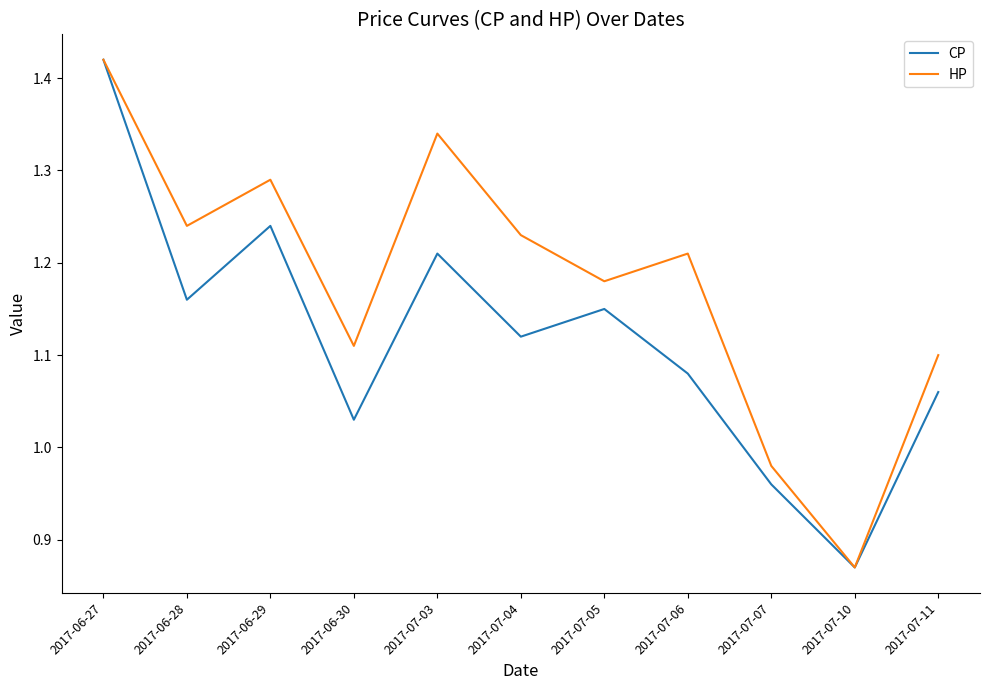

How many series are shown in this chart?

2